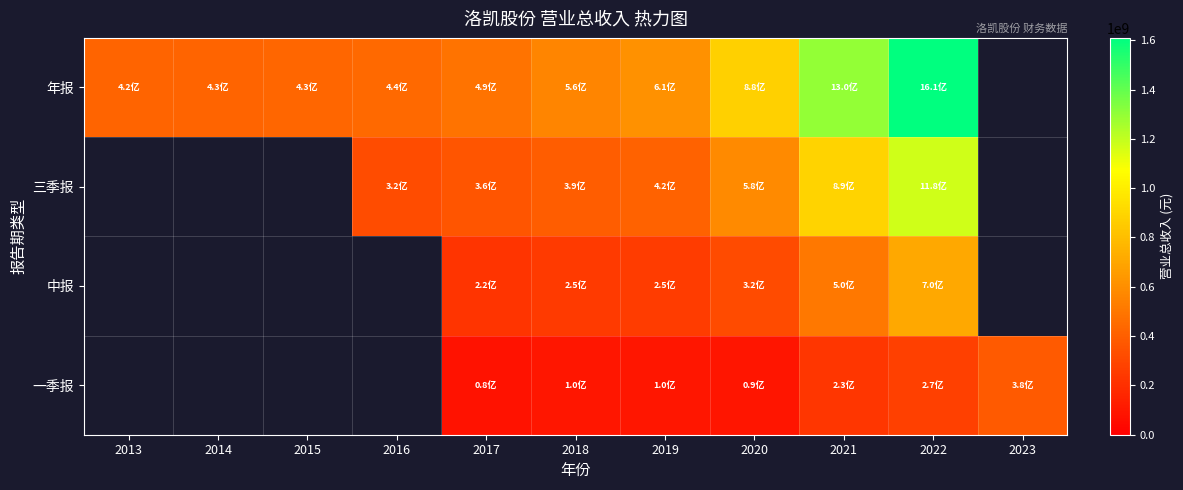

Is it true that 年报 equals 262151591.7 at 2016?

False